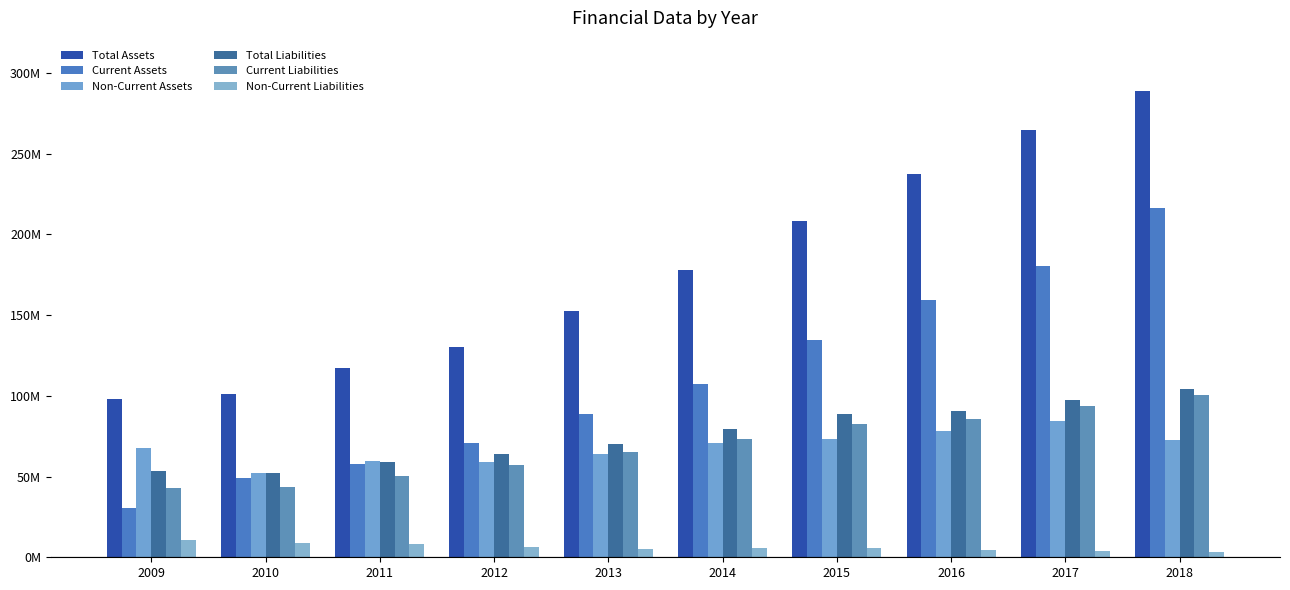

True or false: Non-Current Assets has a value of 59075291 at 2012.

True